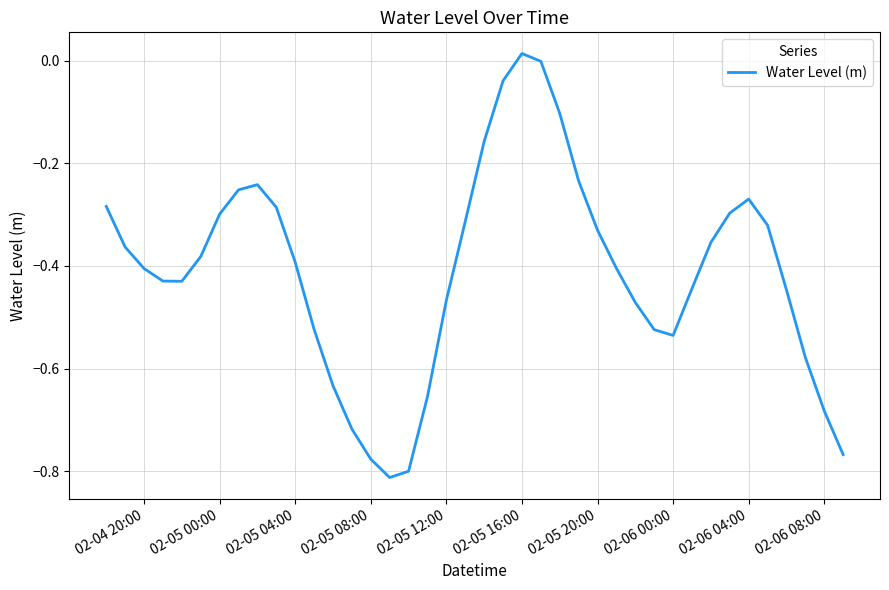

How many interior local valleys (lower than both neighbors) does the data have?

3